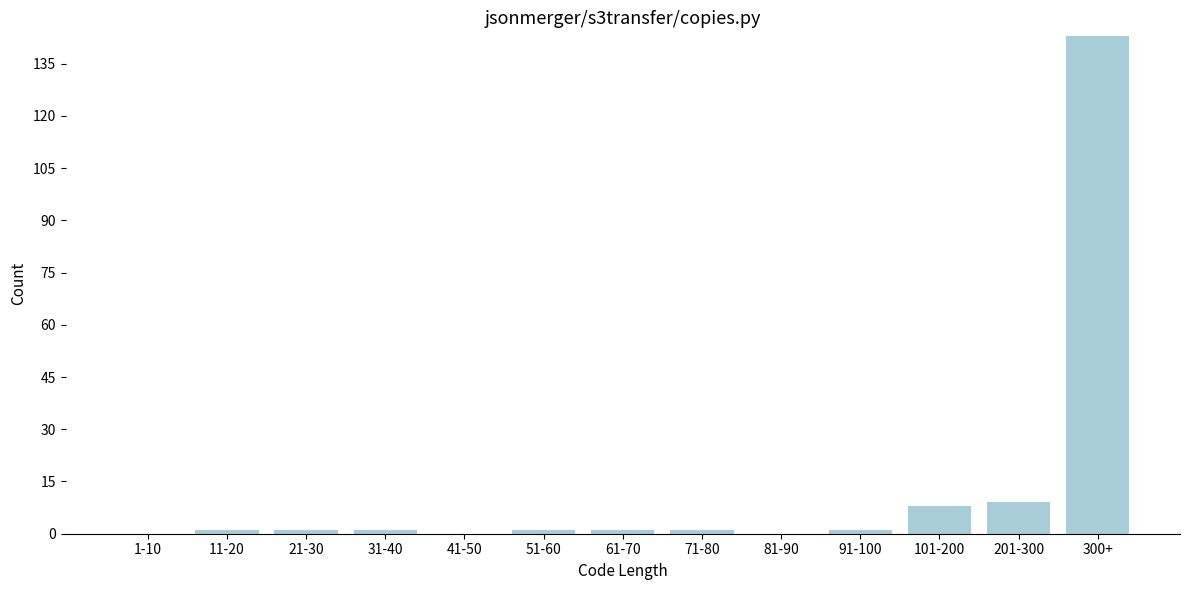

Reading right to left, what are all the values shown in this chart?

300+=143	201-300=9	101-200=8	91-100=1	81-90=0	71-80=1	61-70=1	51-60=1	41-50=0	31-40=1	21-30=1	11-20=1	1-10=0